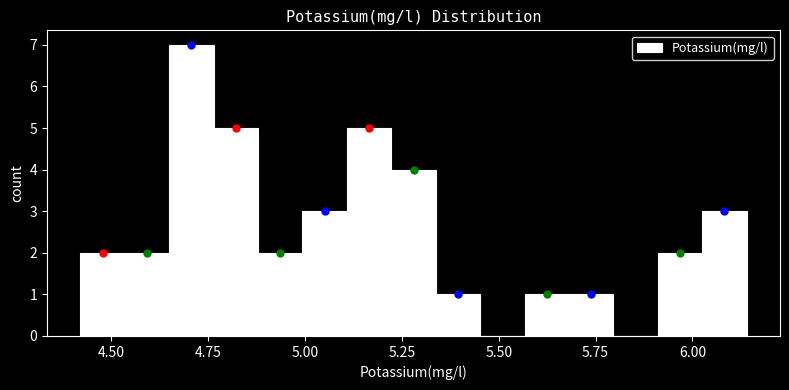

Around what value on the x-axis is the tallest bar? Give the approximate position of its centre, as read against the axis.

4.70